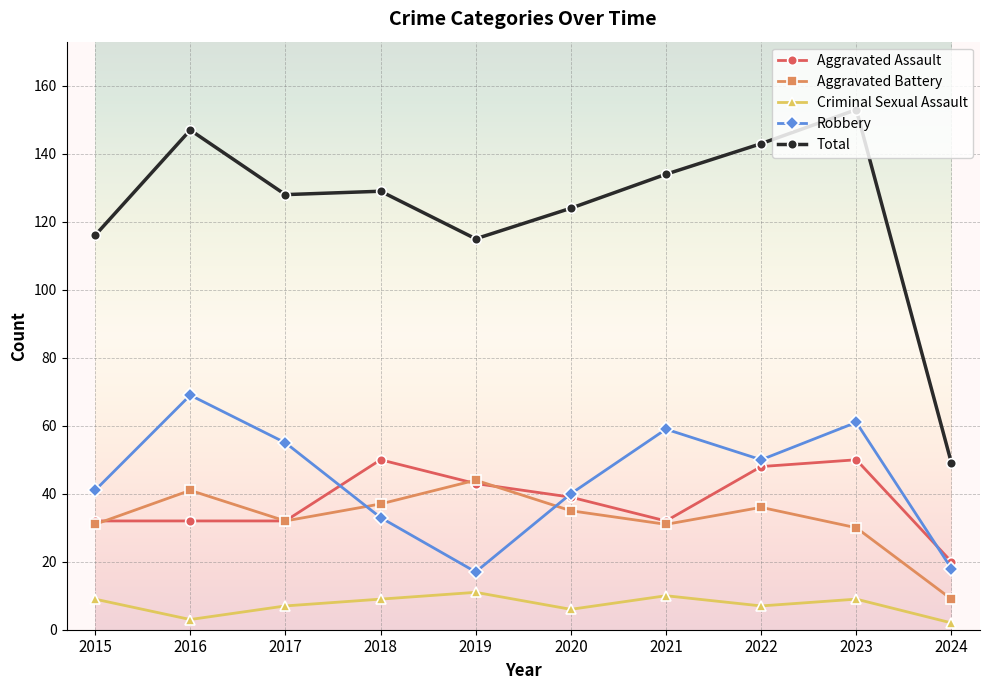

Reading left to right, transcribe all the data shown in this chart.

Aggravated Assault: 2015=32	2016=32	2017=32	2018=50	2019=43	2020=39	2021=32	2022=48	2023=50	2024=20
Aggravated Battery: 2015=31	2016=41	2017=32	2018=37	2019=44	2020=35	2021=31	2022=36	2023=30	2024=9
Criminal Sexual Assault: 2015=9	2016=3	2017=7	2018=9	2019=11	2020=6	2021=10	2022=7	2023=9	2024=2
Robbery: 2015=41	2016=69	2017=55	2018=33	2019=17	2020=40	2021=59	2022=50	2023=61	2024=18
Total: 2015=116	2016=147	2017=128	2018=129	2019=115	2020=124	2021=134	2022=143	2023=153	2024=49